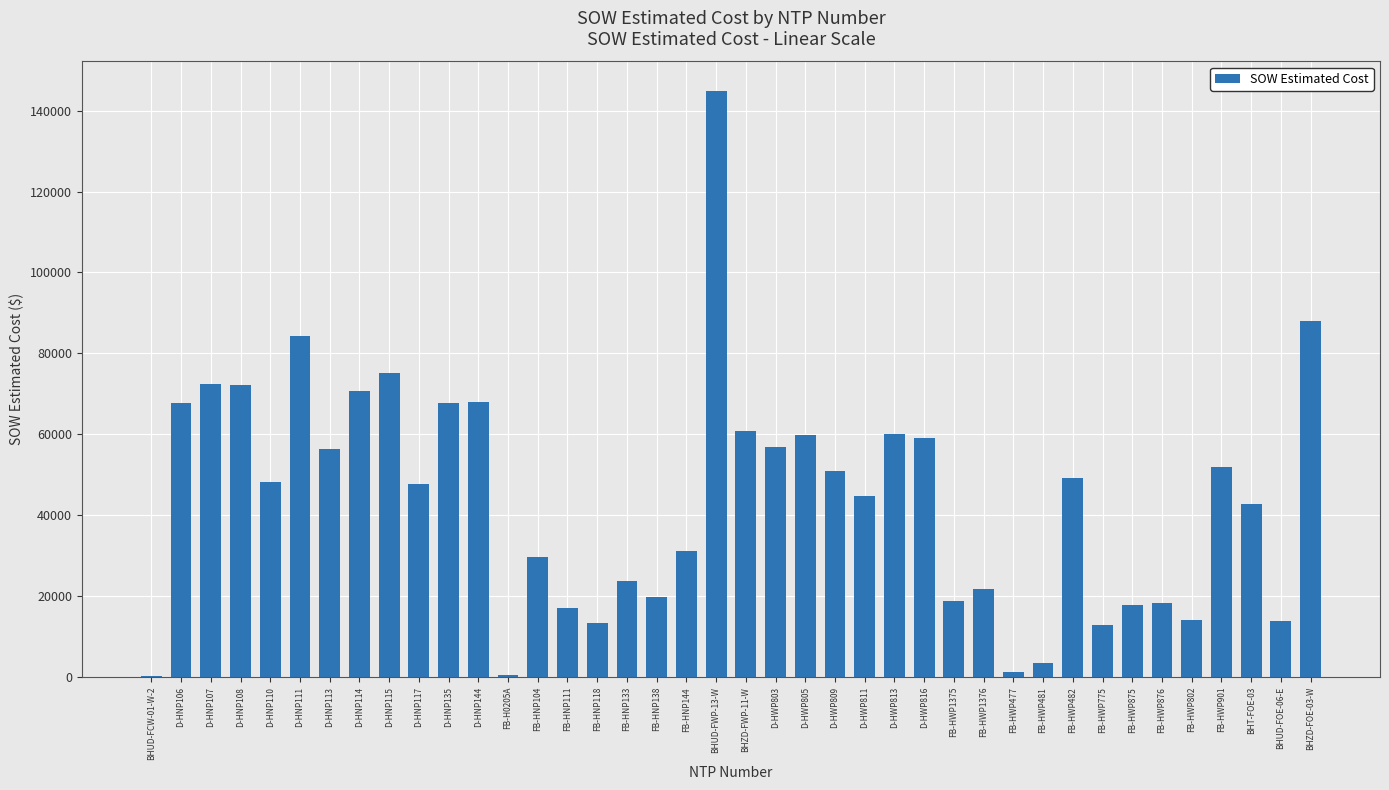

Is it true that the value at BHZD-FWP-11-W is 104703.8?

False